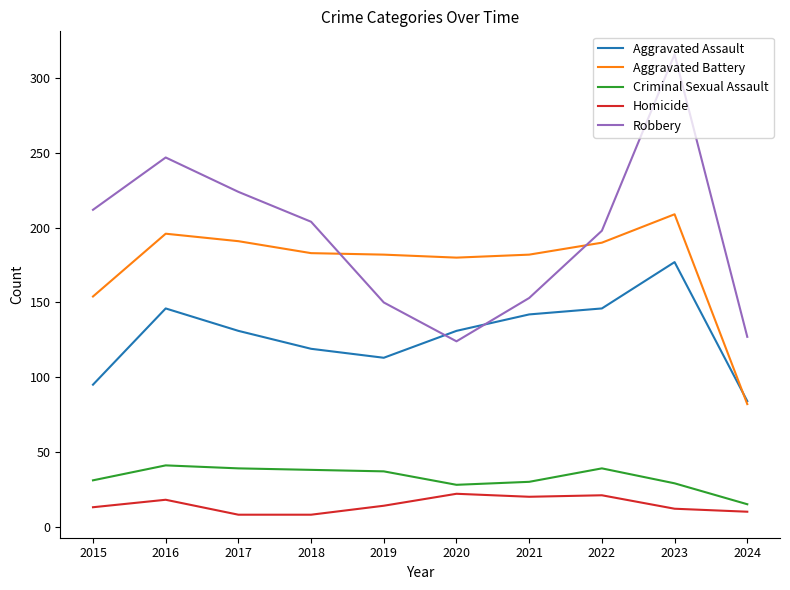

What is the smallest value displayed?

8